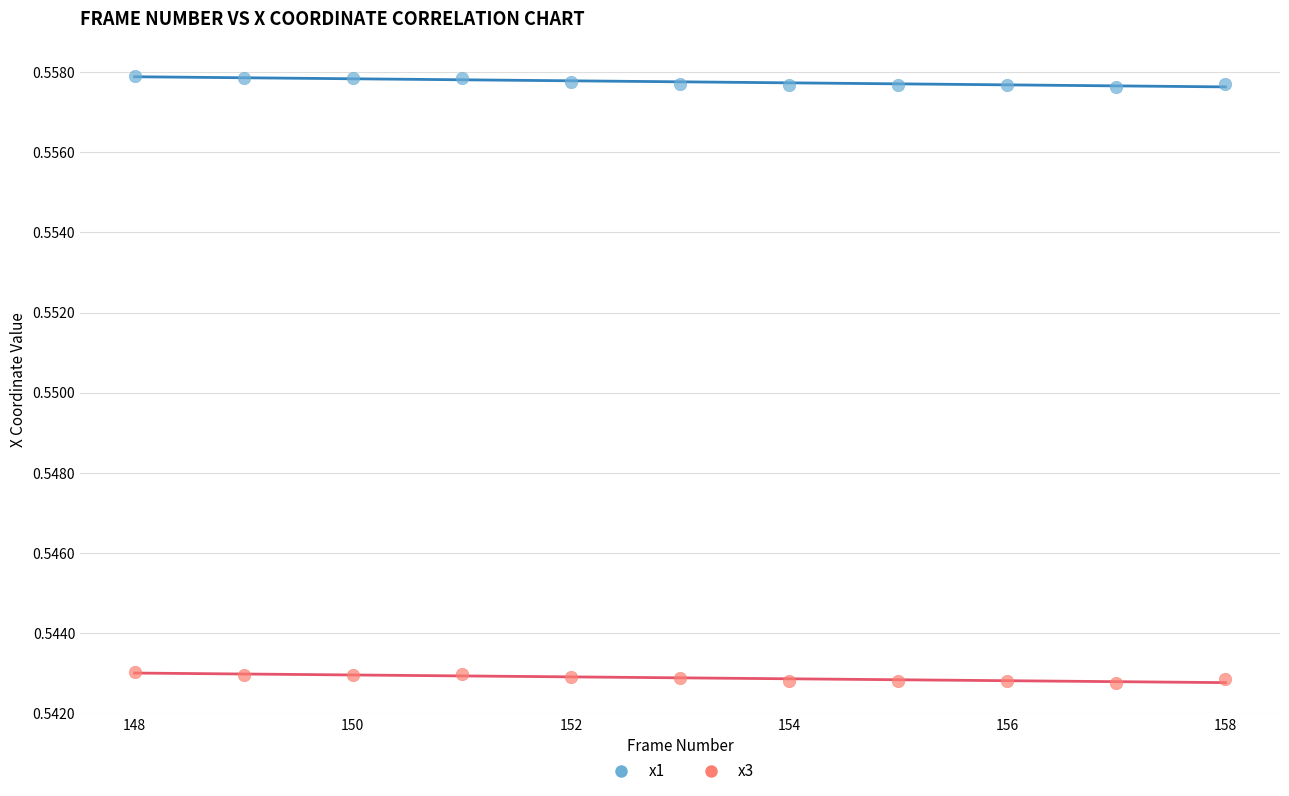

Which series reaches the minimum Y coordinate?

x3